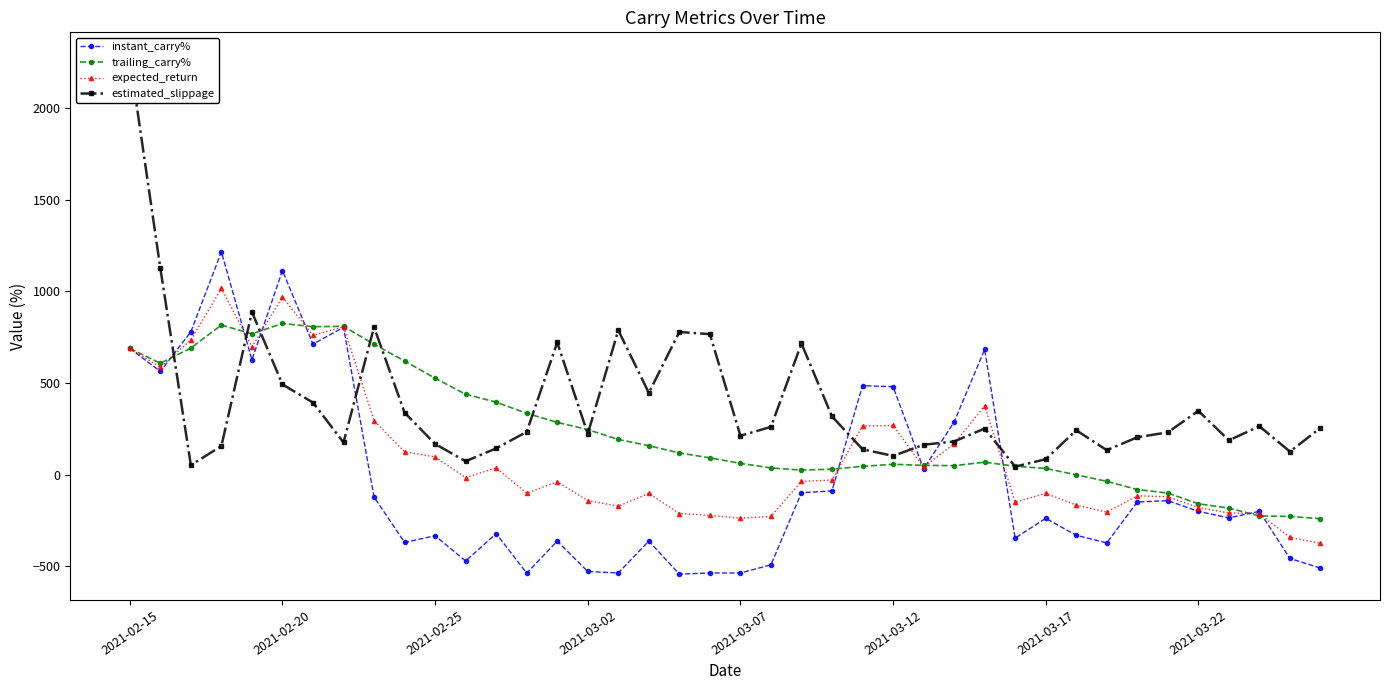

What position from the left is 26?

27